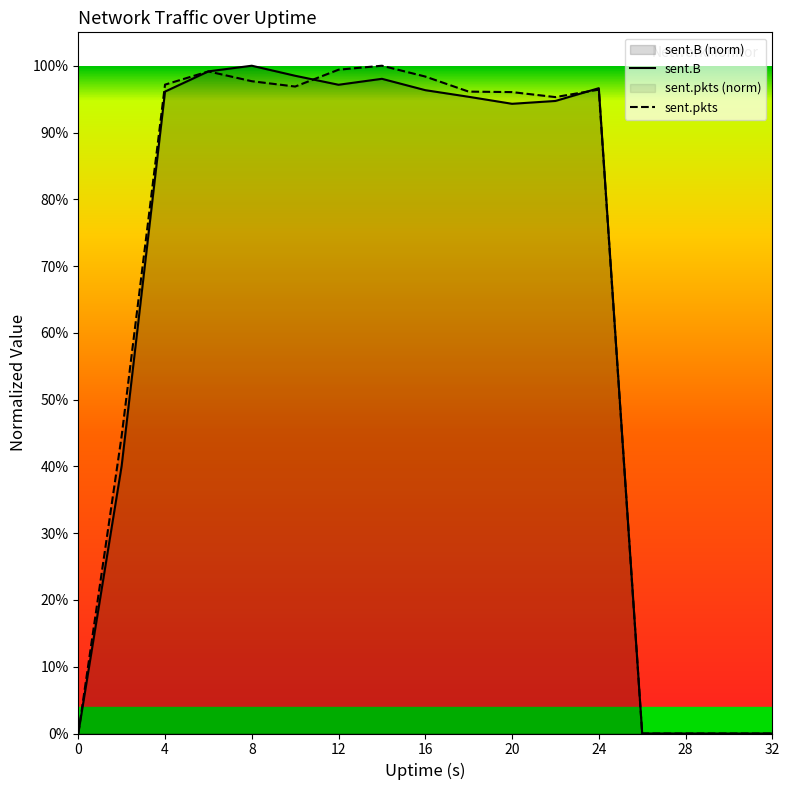

How many lines are shown in the chart?

2